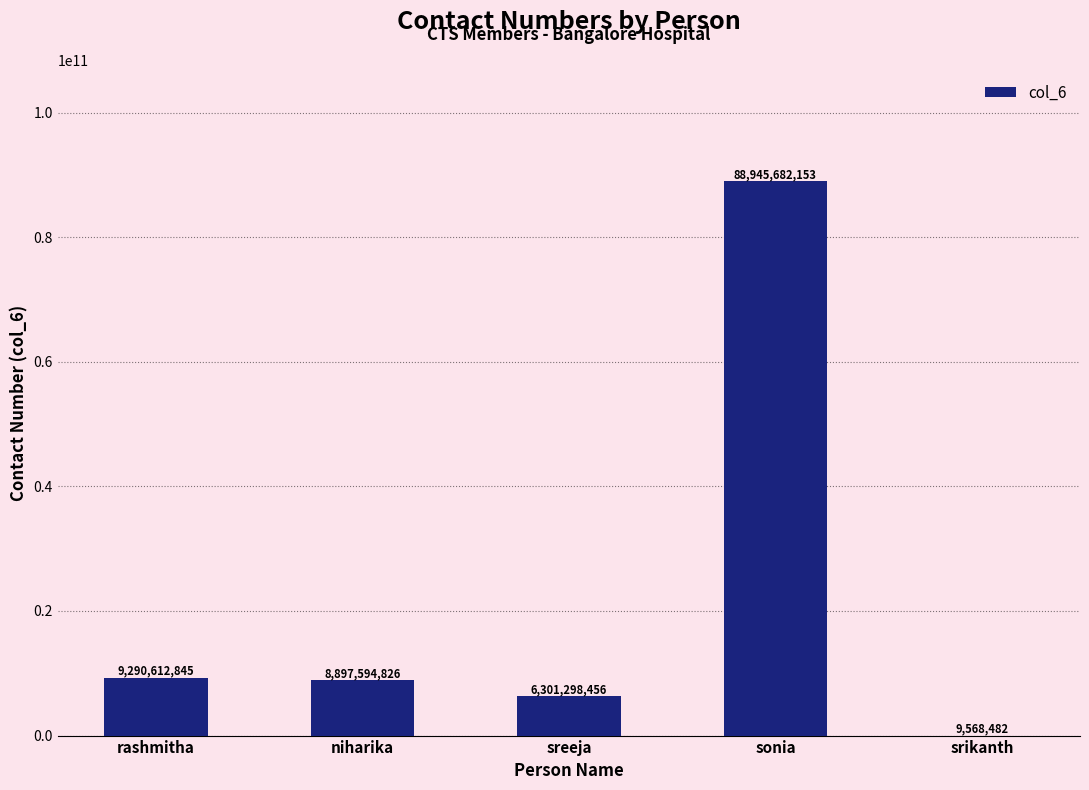

What is the ratio of the value at niharika to the value at srikanth?

929.9